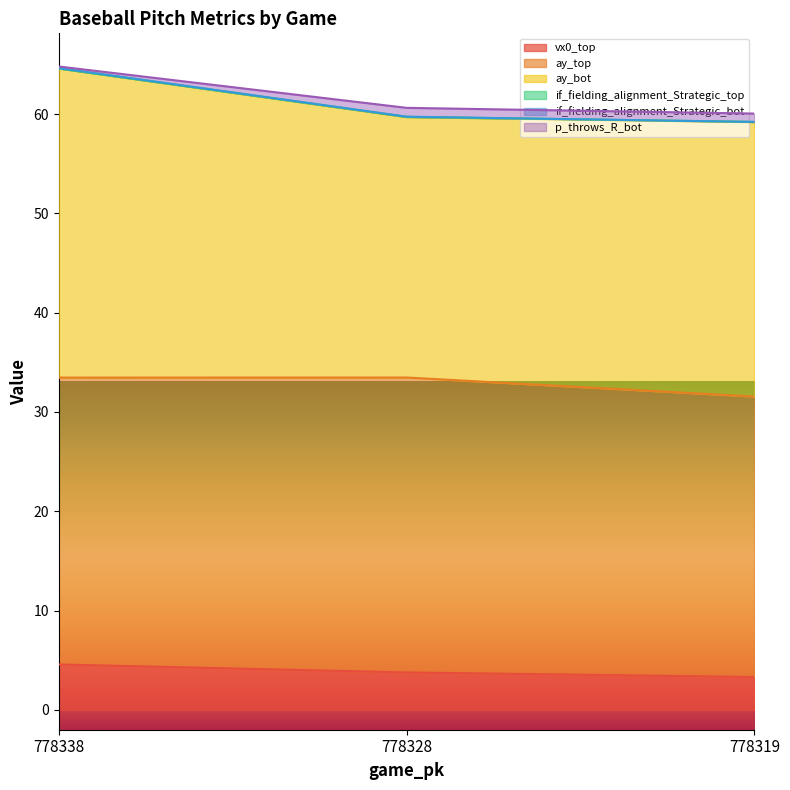

What is the greatest value displayed?

64.8